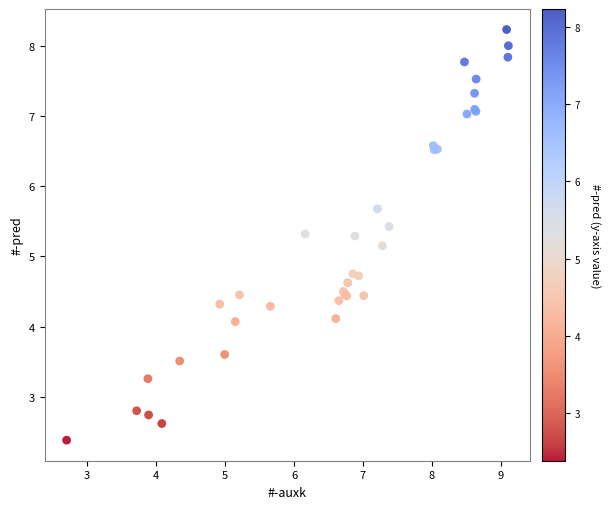

What Y value in the scatter plot is closest to 5?

5.2